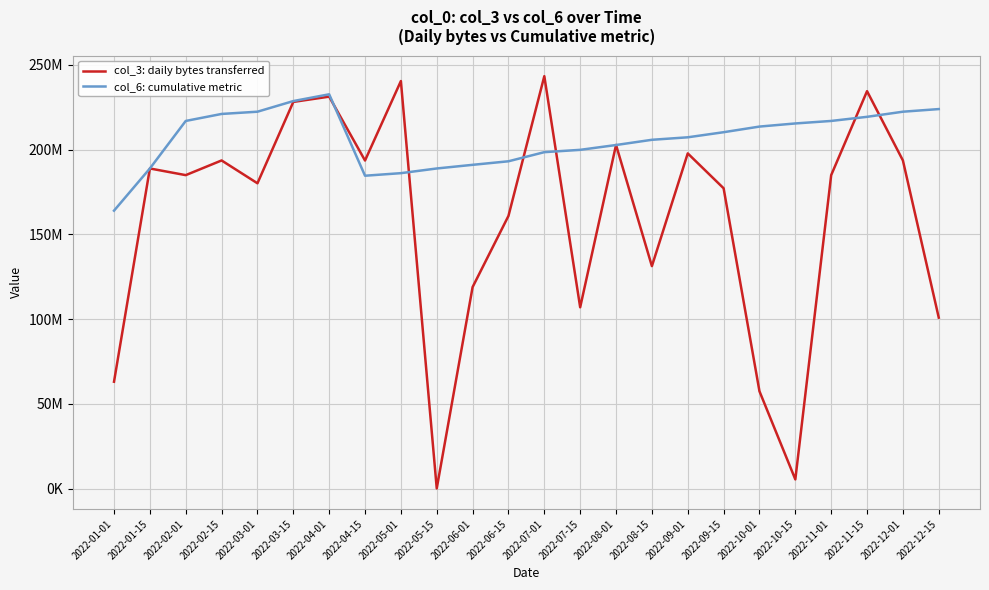

Reading right to left, what are all the values shown in this chart?

col_3: daily bytes transferred: 100898064	193572752	234413392	184915360	5535224	57490416	177170920	197731808	131271176	202719872	107007504	243256160	160875824	118917664	222968	240377304	193533472	231192832	228080936	180112712	193572752	184915360	188842226	63124336
col_6: cumulative metric: 223860216	222308943	219290076	216862324	215384651	213543473	210222646	207220165	205748976	202673375	199829412	198459531	193080229	190990205	188842226	186078001	184566535	232573086	228581189	222308943	220990657	216862324	188842226	163970043